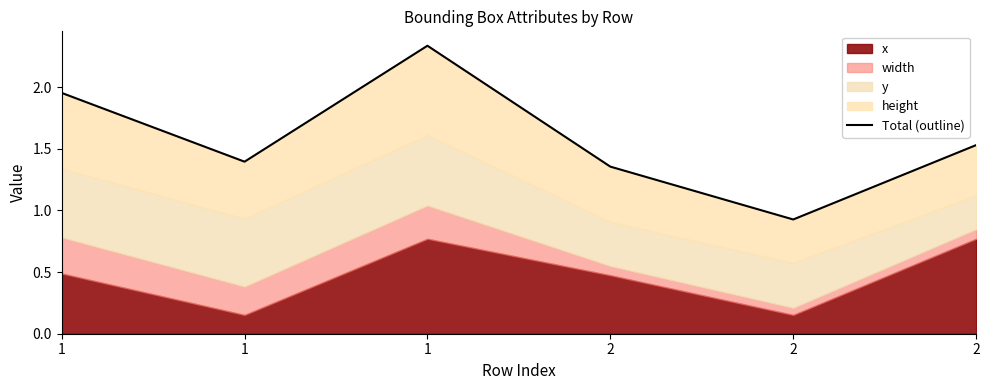

Read the value at 1.

2.3